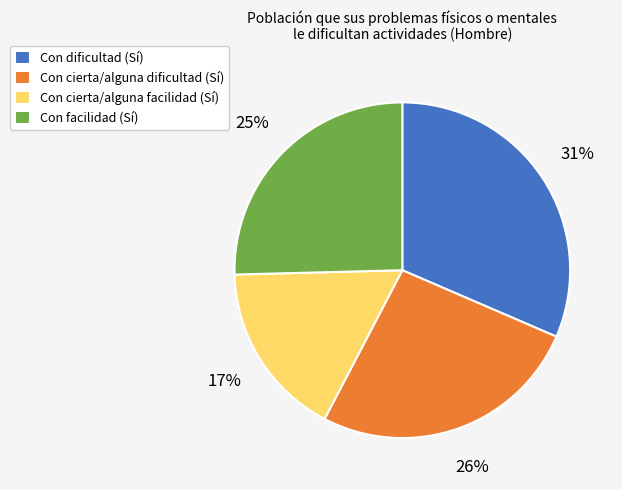

Rank the categories by value from lowest to highest.

Con cierta/alguna facilidad (Sí), Con facilidad (Sí), Con cierta/alguna dificultad (Sí), Con dificultad (Sí)